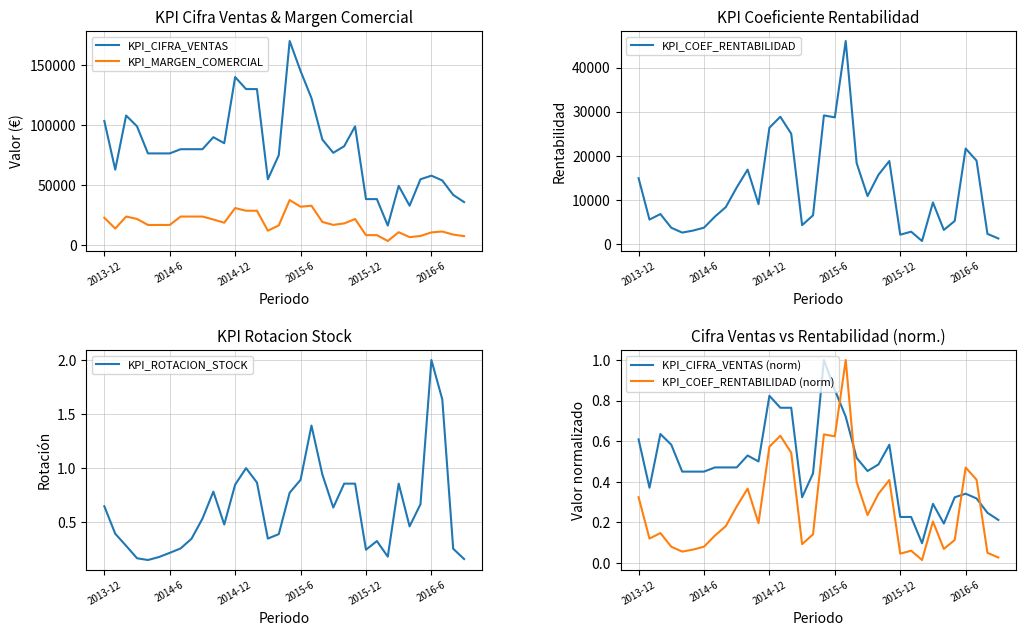

What is the approximate value of KPI_ROTACION_STOCK at 25?

0.3